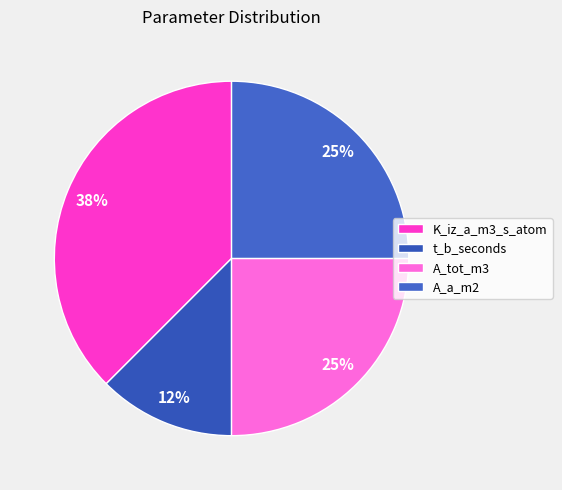

Which category has the biggest portion of the pie?

K_iz_a_m3_s_atom